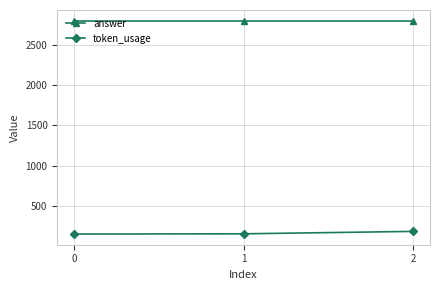

What is the value of the token_usage point at the 3rd from the left?

184